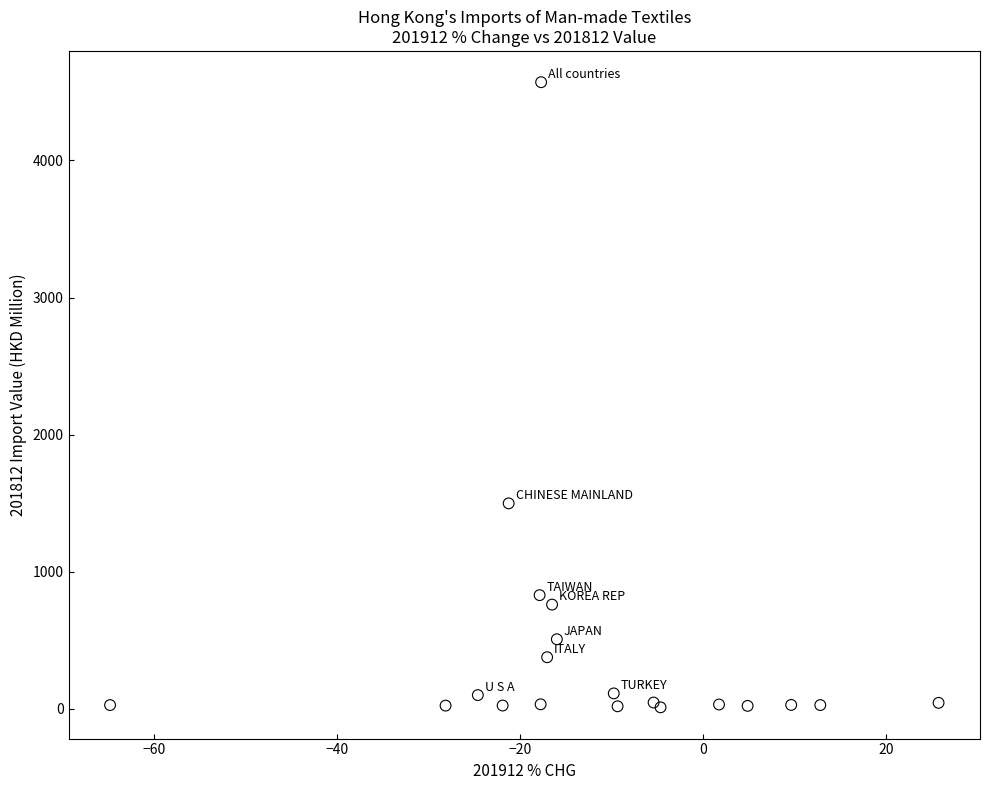

What Y value in the scatter plot is closest to 2290?

1498.2